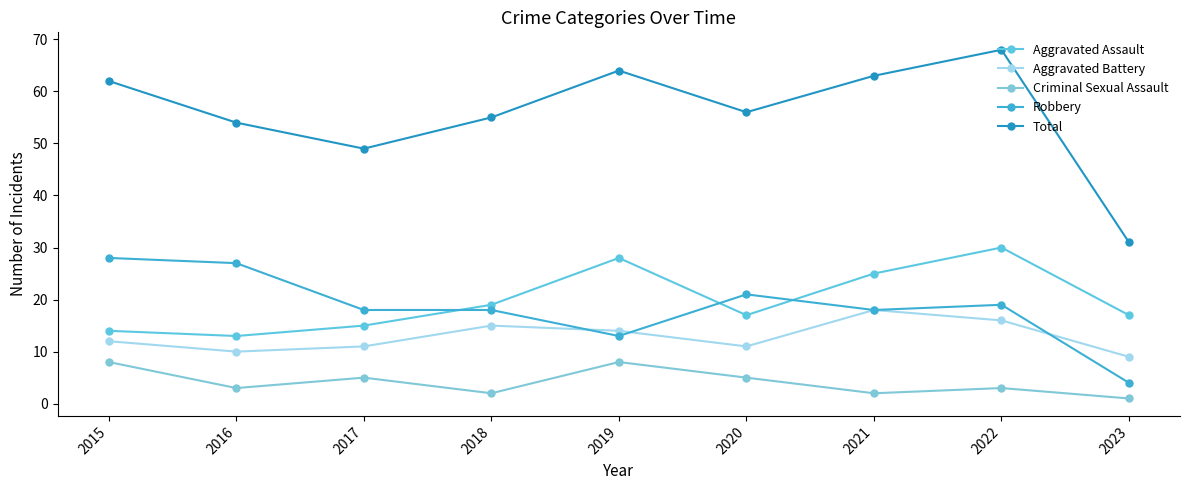

Rank the series at 2023 from highest to lowest value.

Total, Aggravated Assault, Aggravated Battery, Robbery, Criminal Sexual Assault